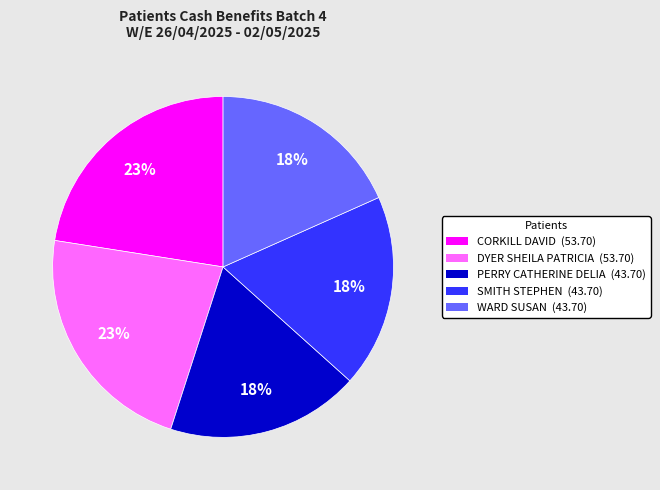

What is the ratio of the value at SMITH STEPHEN to the value at PERRY CATHERINE DELIA?

1.0